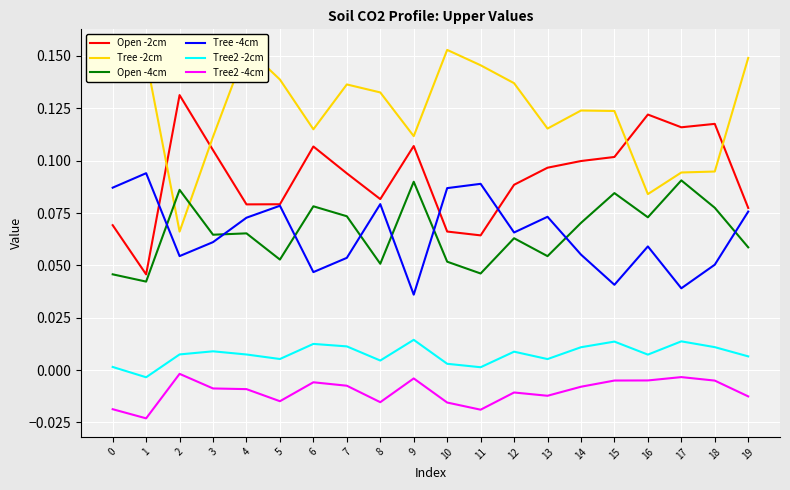

How many series are shown in this chart?

6